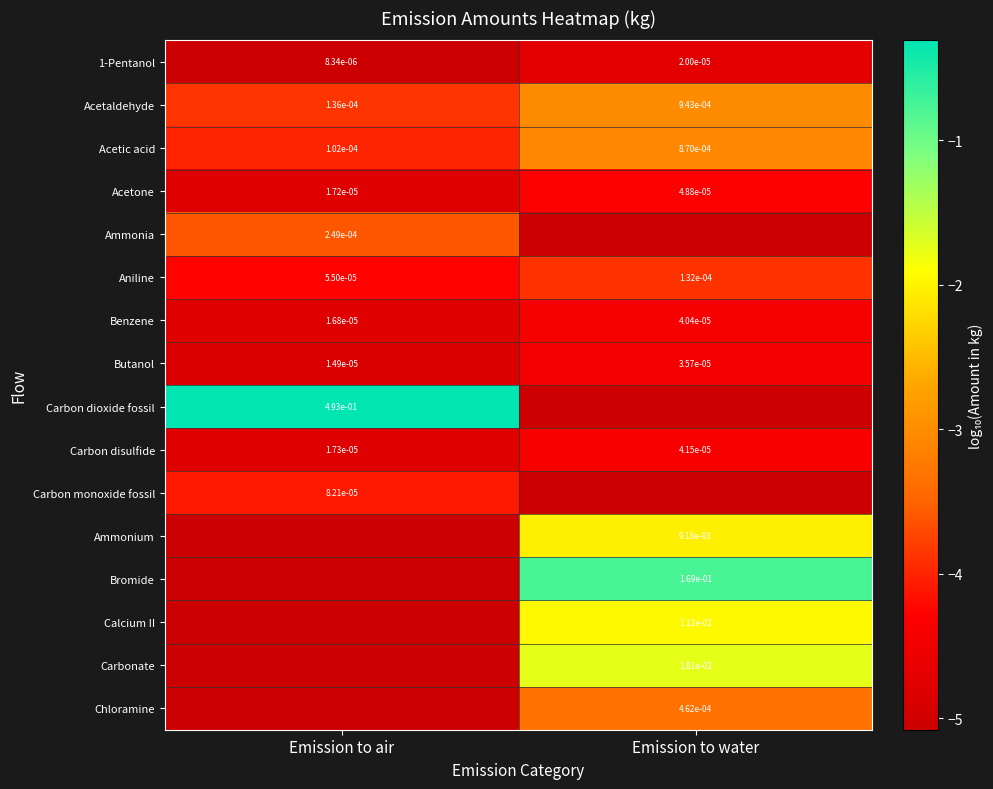

True or false: Bromide has a value of -1.1 at Emission to water.

False